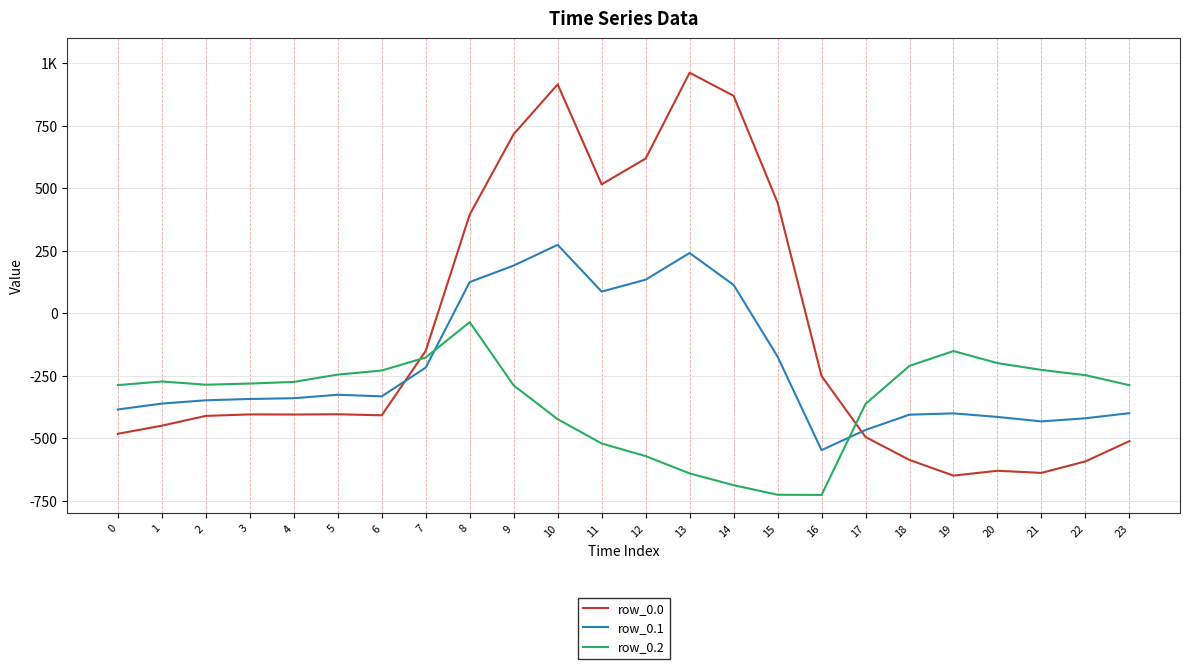

How many values in the row_0.2 series are below -280?

13